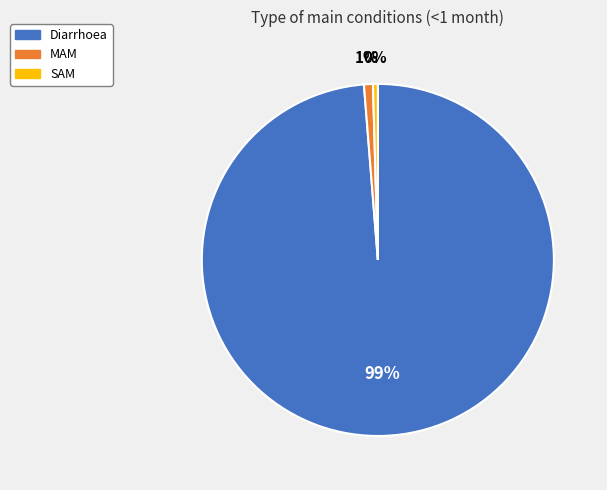

How many slices are in this pie chart?

3